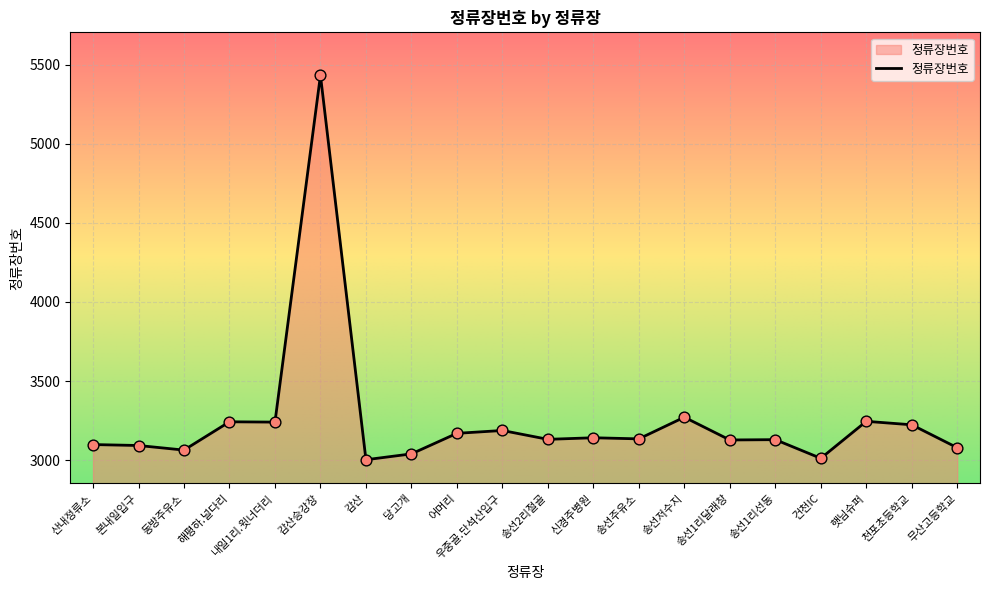

What is the ratio of the value at 천포초등학교 to the value at 감산?

1.1